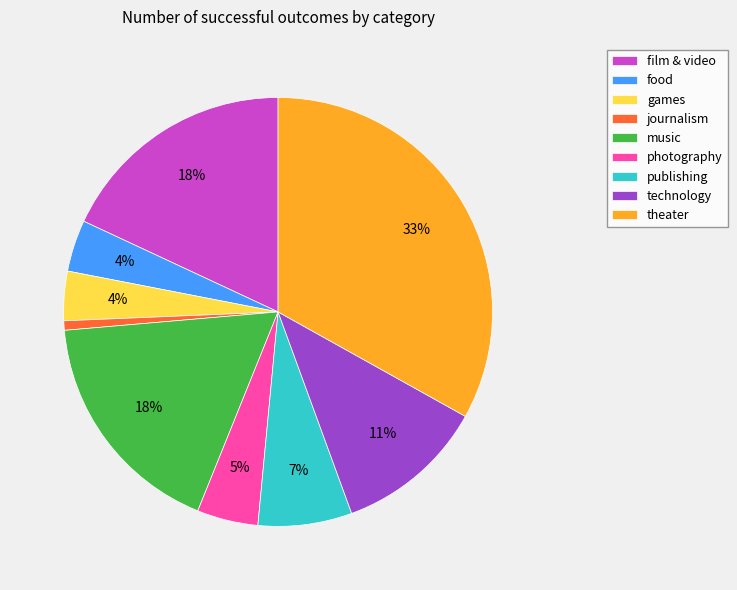

Which has a higher value, theater or publishing?

theater